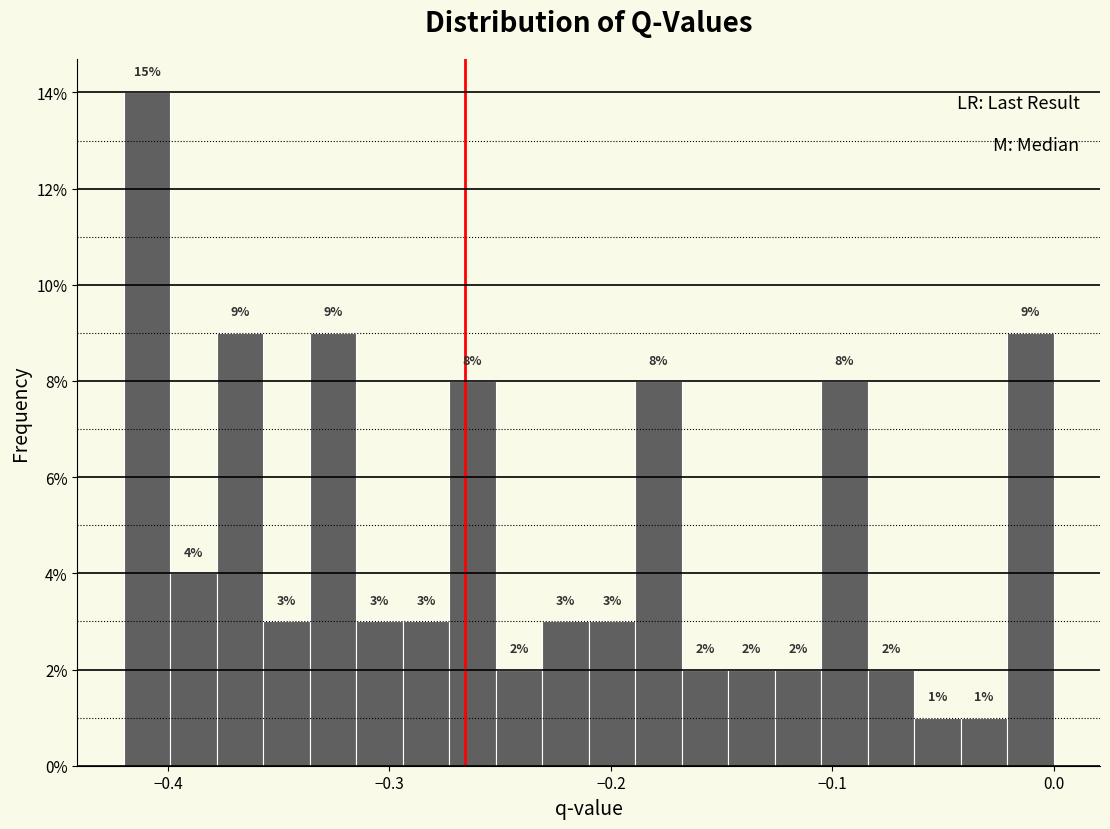

Read against the x-axis, roughly where is the centre of the tallest bar?

-0.41